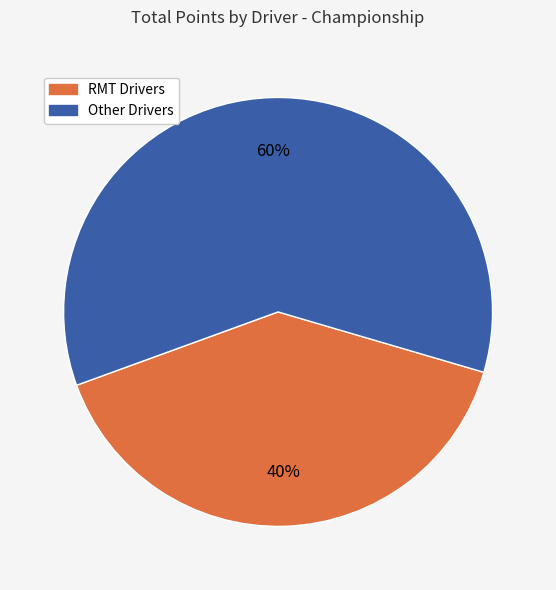

Does any single category account for the majority?

Yes